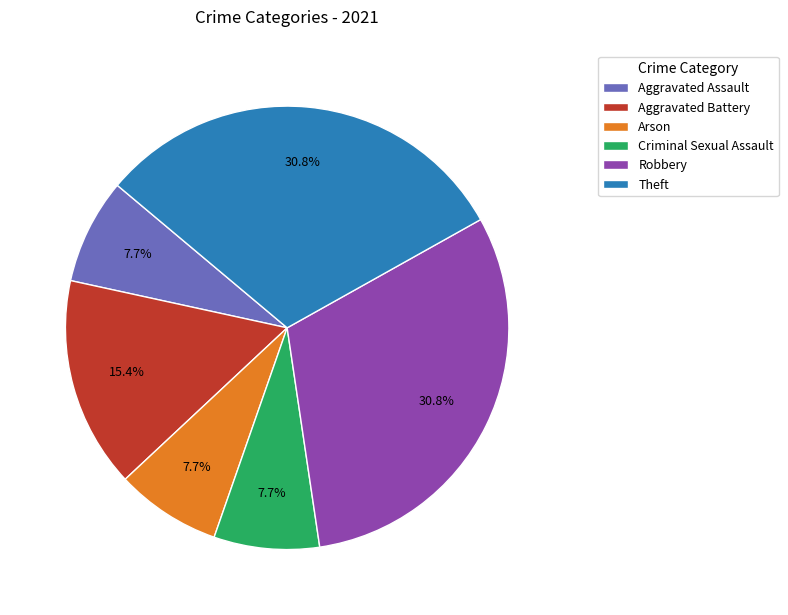

To the nearest percent, what is the difference between the Aggravated Battery and Arson slice percentages?

8%